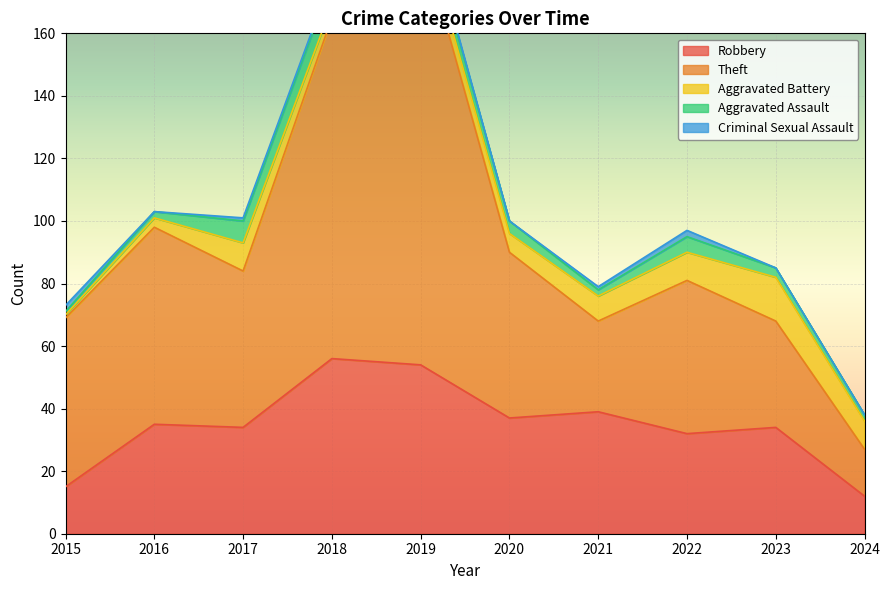

What is the difference between the highest and lowest values at 2024?

15